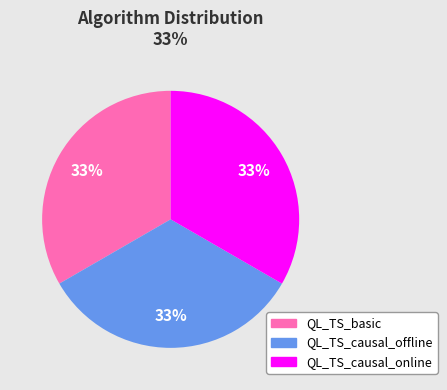

To the nearest percent, what portion does QL_TS_basic represent?

33%